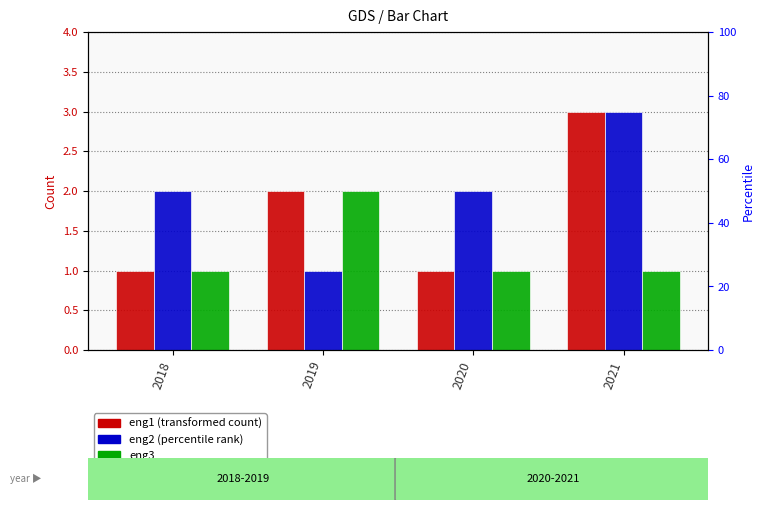

True or false: eng1 has a value of 1 at 2020.

True